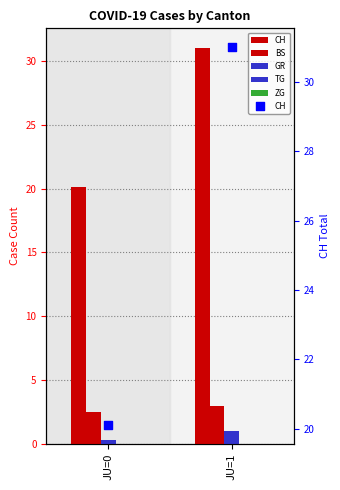

What is the total value across all series at JU=0?

22.9